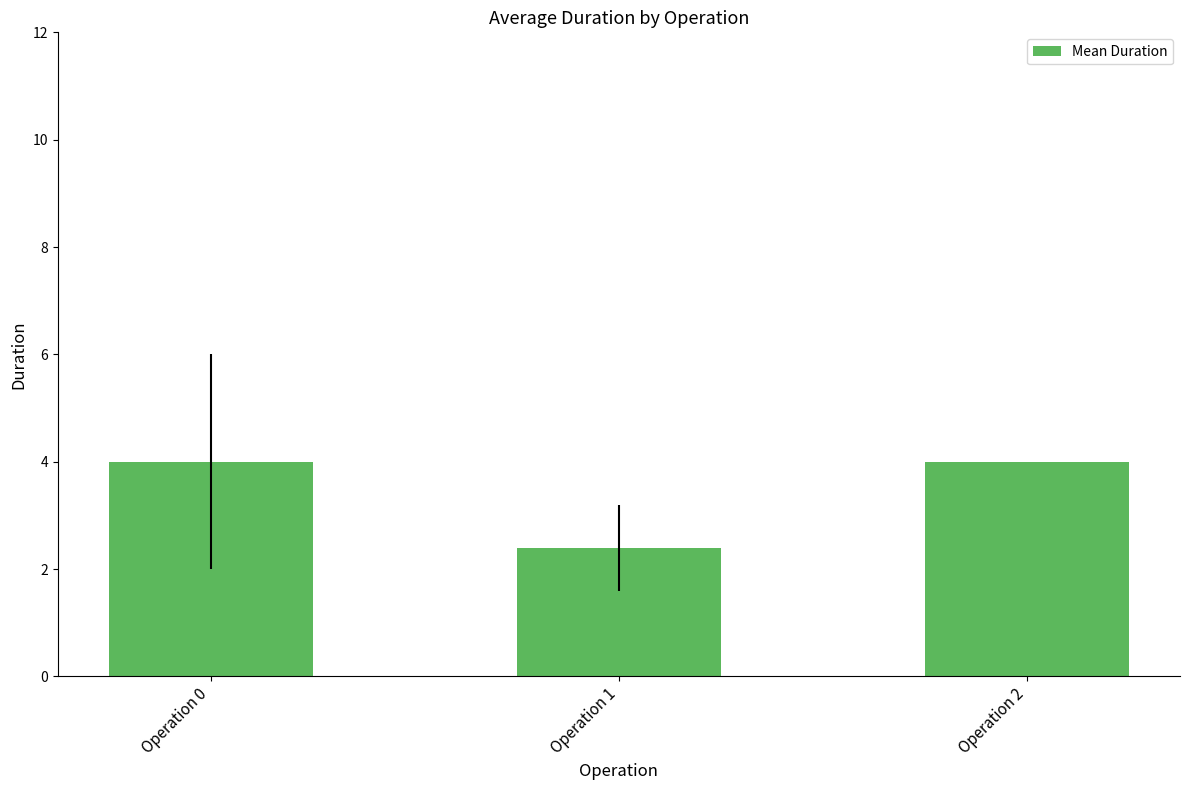

Is it true that the value at Operation 2 is 1.3?

False